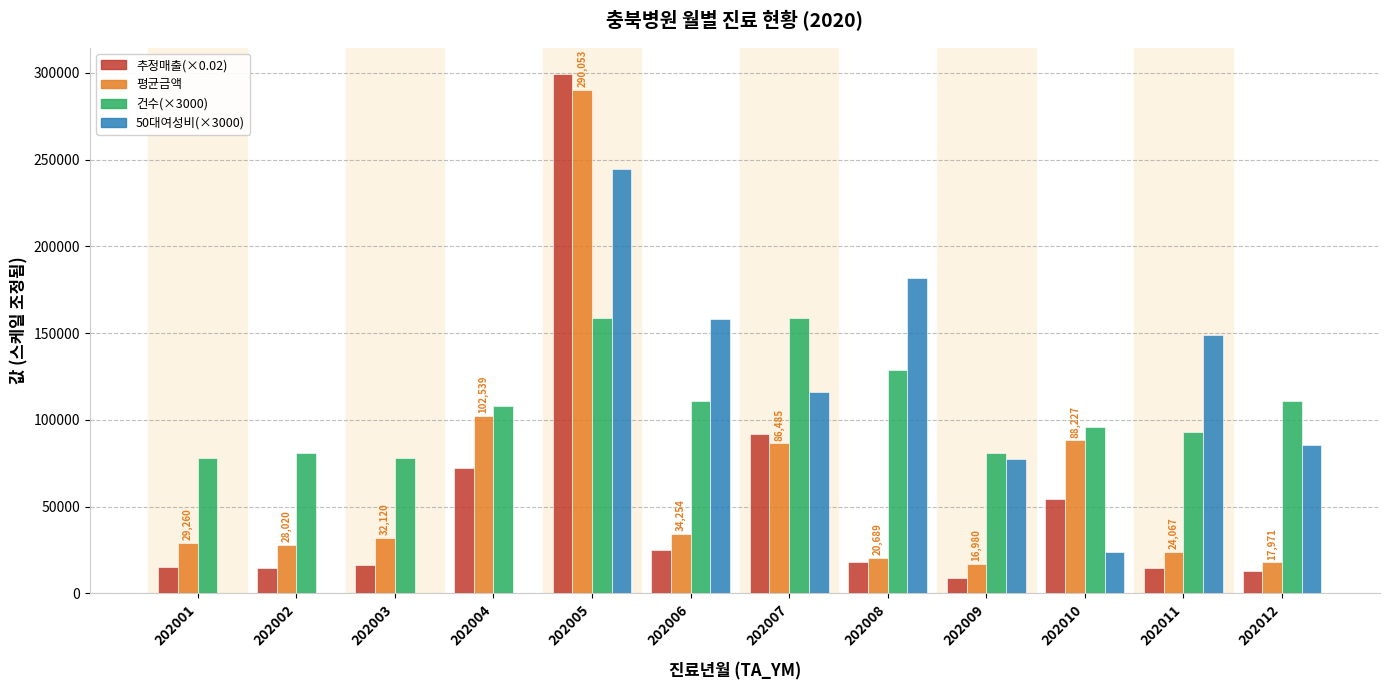

What is the total value across all series at 202001?

122633.7